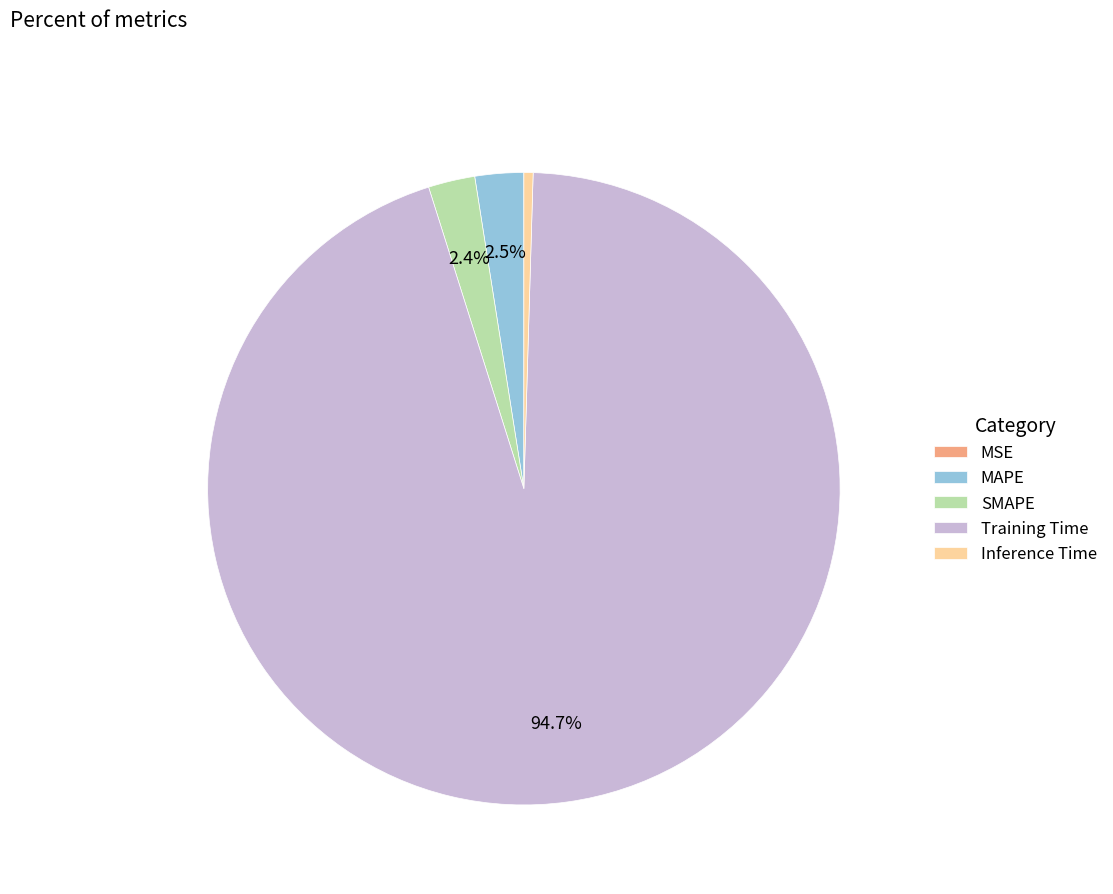

Is the sum of Training Time and SMAPE greater than half?

Yes